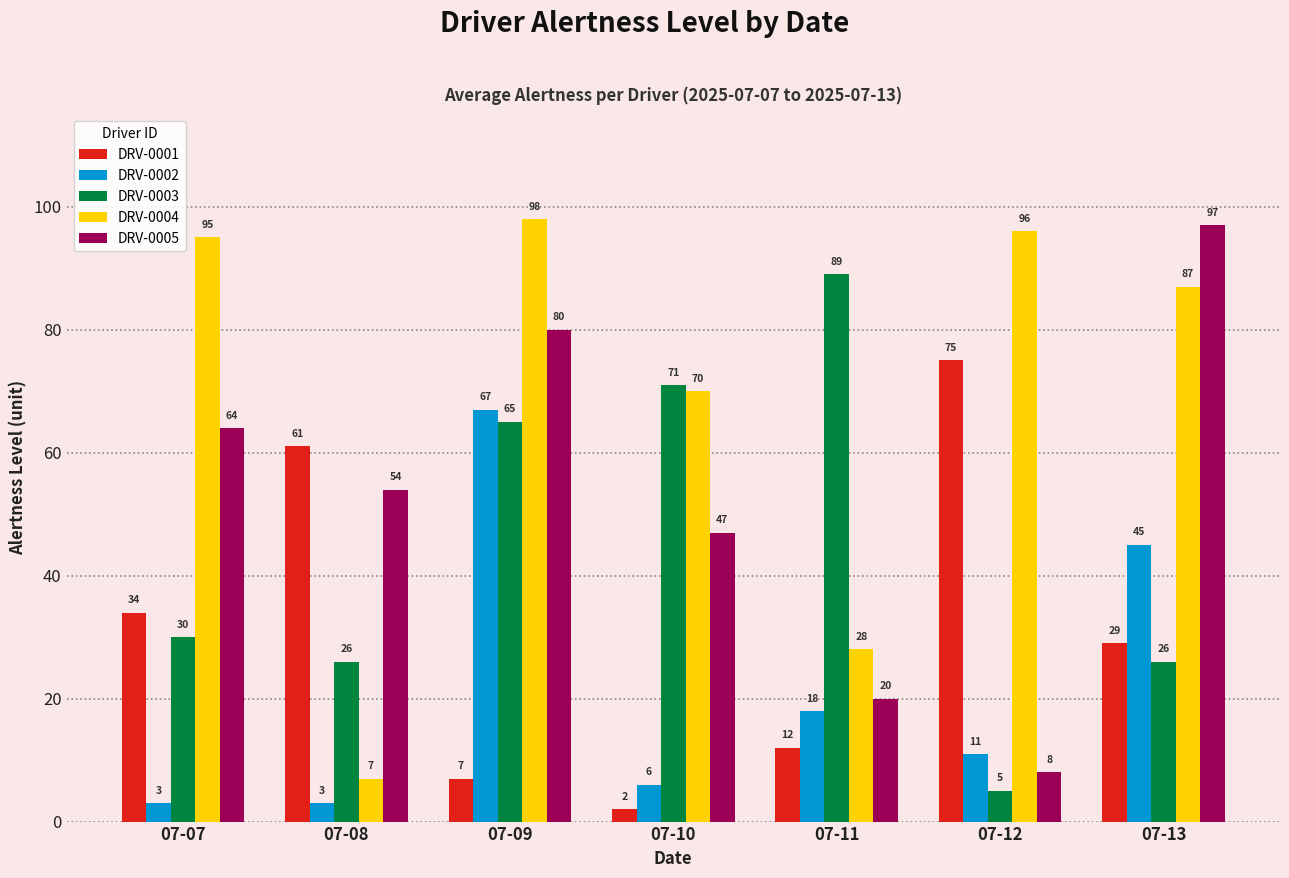

What is the value of the DRV-0001 bar at the 7th from the left?

29